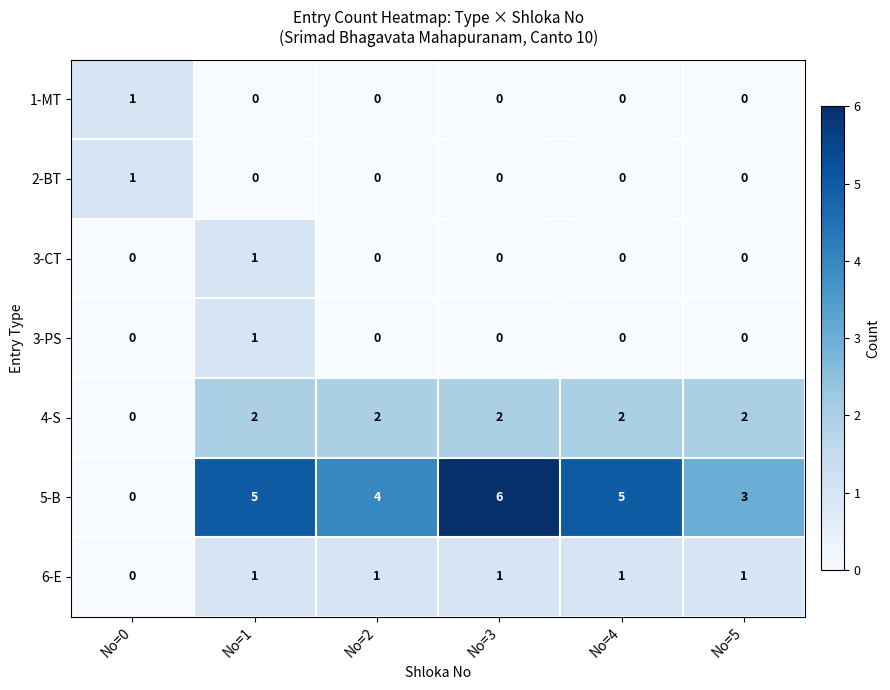

The 3-PS series shows 0 at No=0. True or false?

True